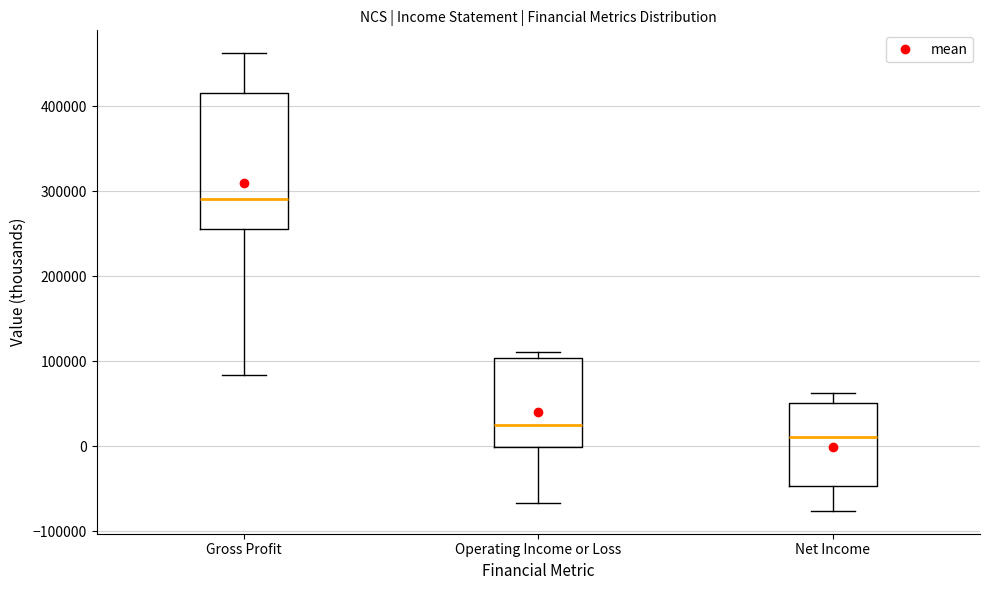

Which box is the tallest, from its lower edge to its upper edge?

Gross Profit